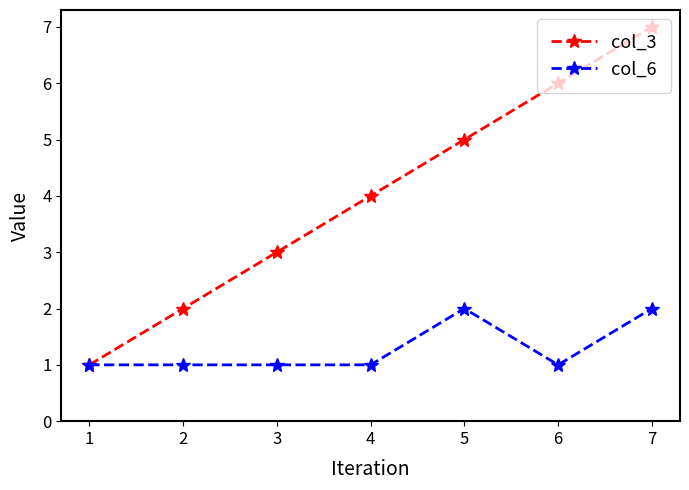

Does the chart display data point markers on the line(s)?

Yes